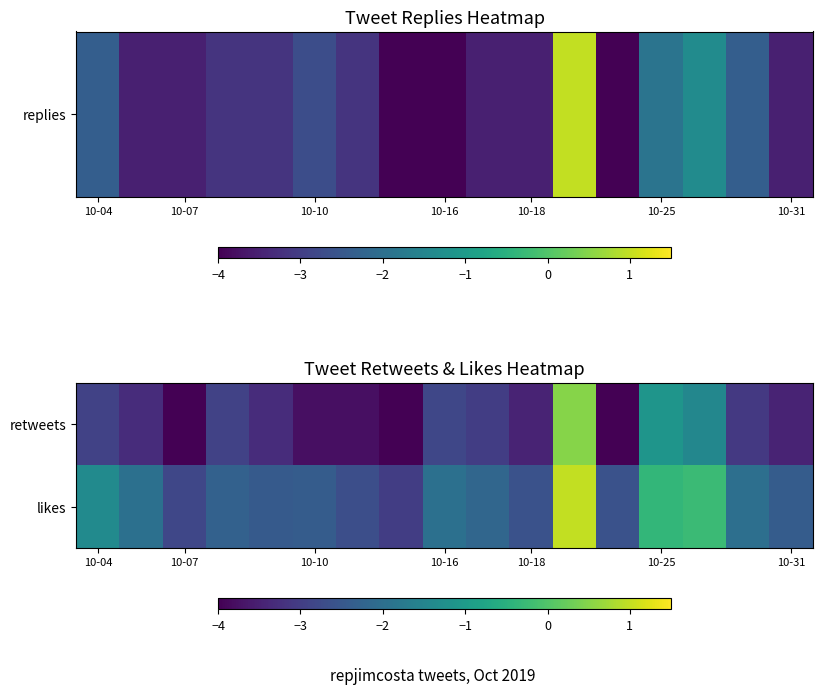

At which category is the sum across all series the highest?

11